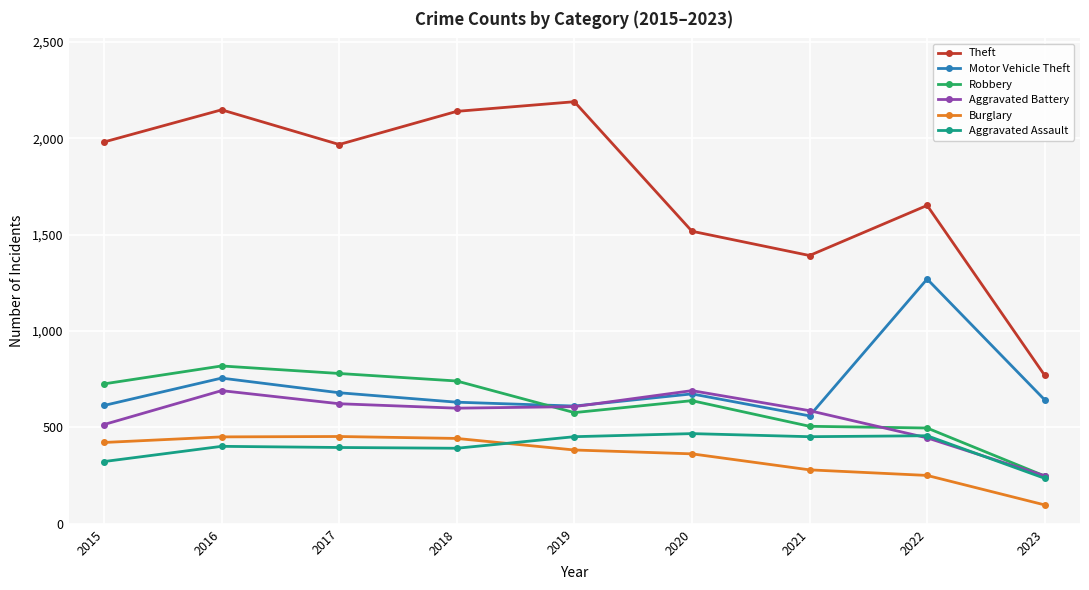

What is the sum of the Burglary values at 2015 and 2018?

865